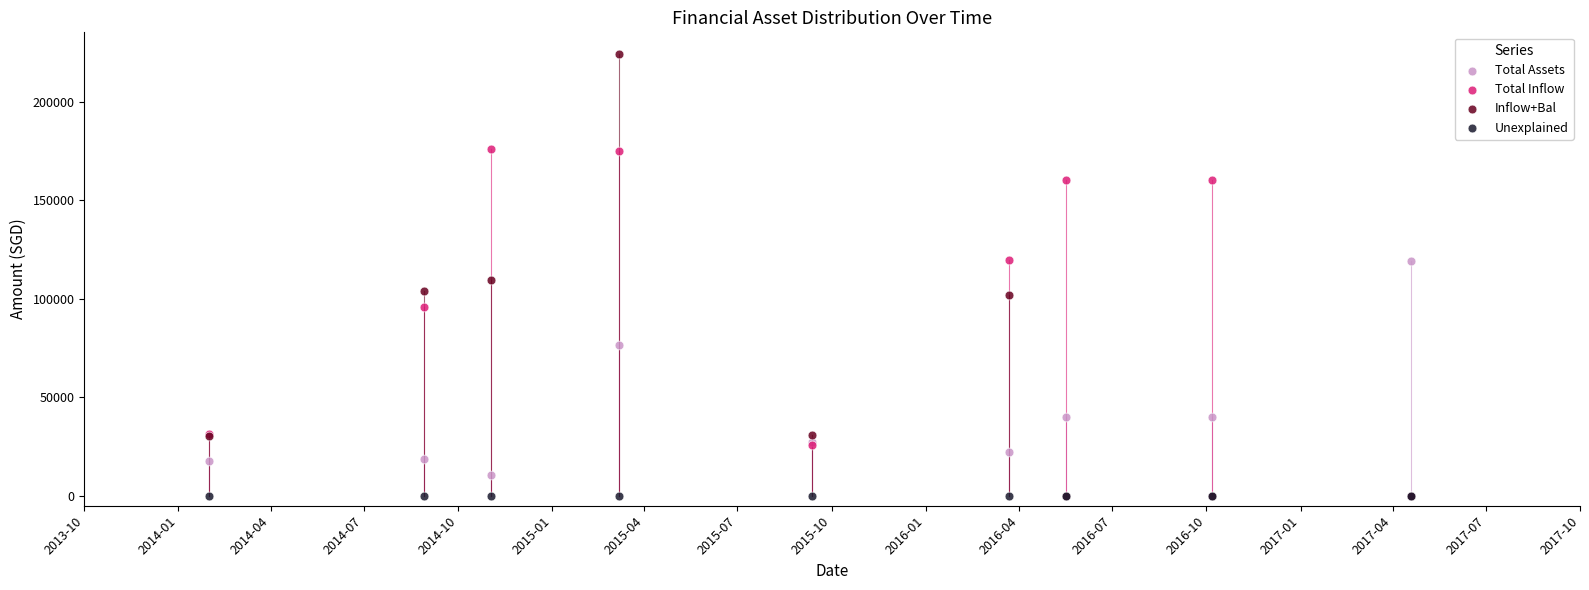

Which series has the largest Y range (max minus min)?

Inflow+Bal